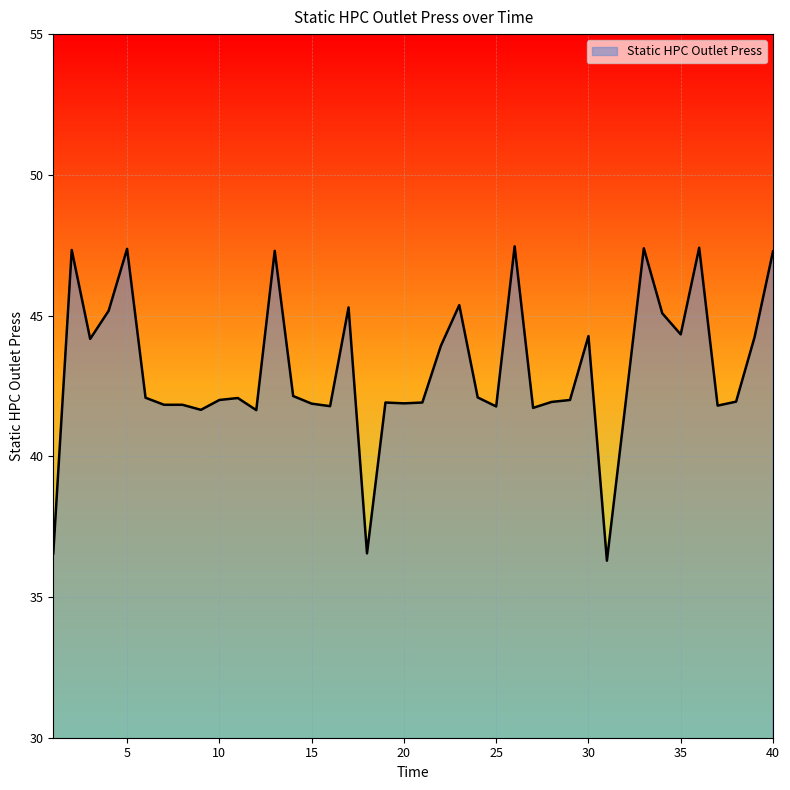

How many lines are shown in the chart?

1